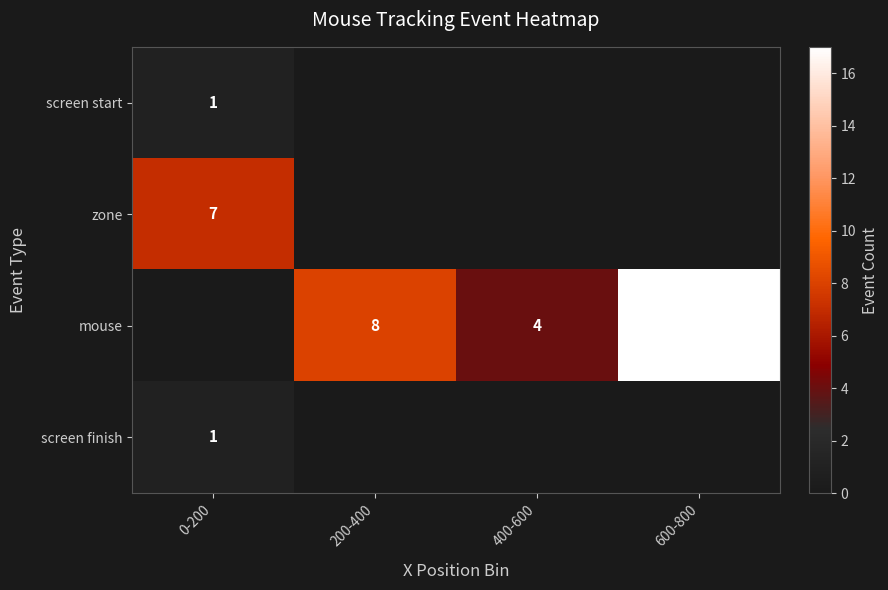

The value of zone at 0-200 is 7. True or false?

True